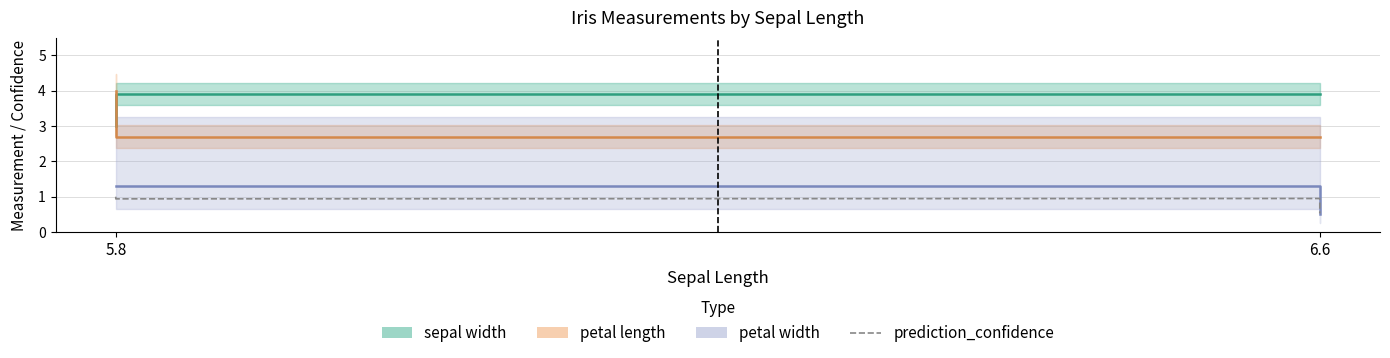

Read the value at 3.

0.9